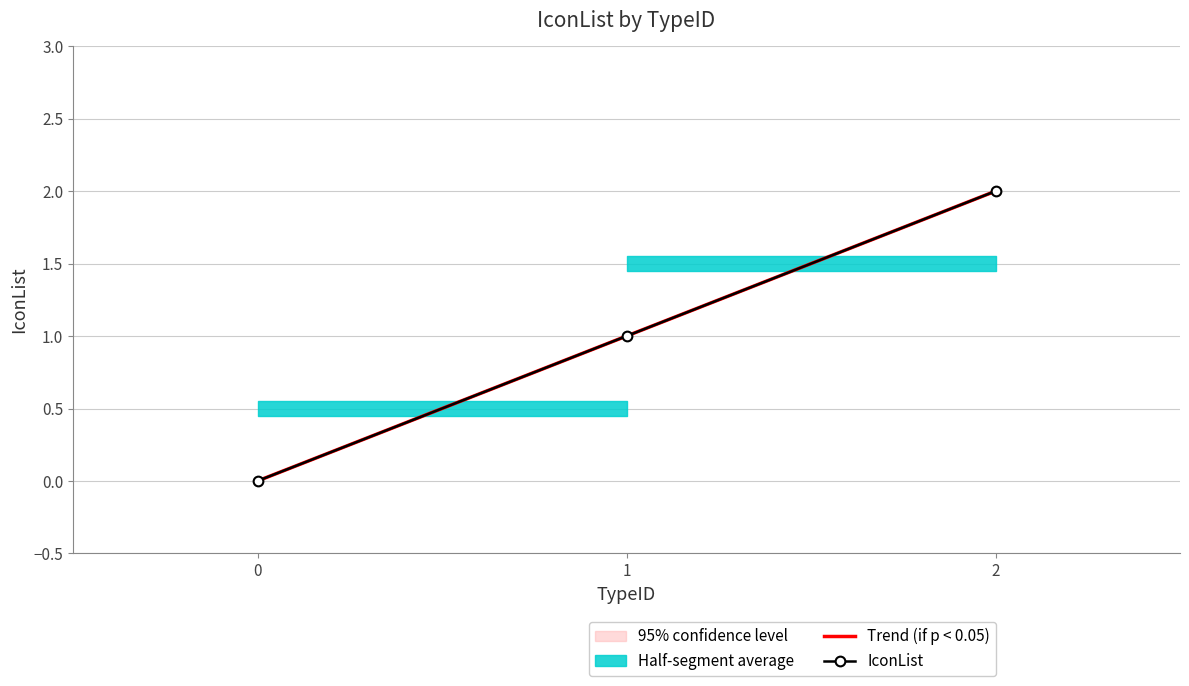

Is it true that IconList equals 0.0 at 0?

True